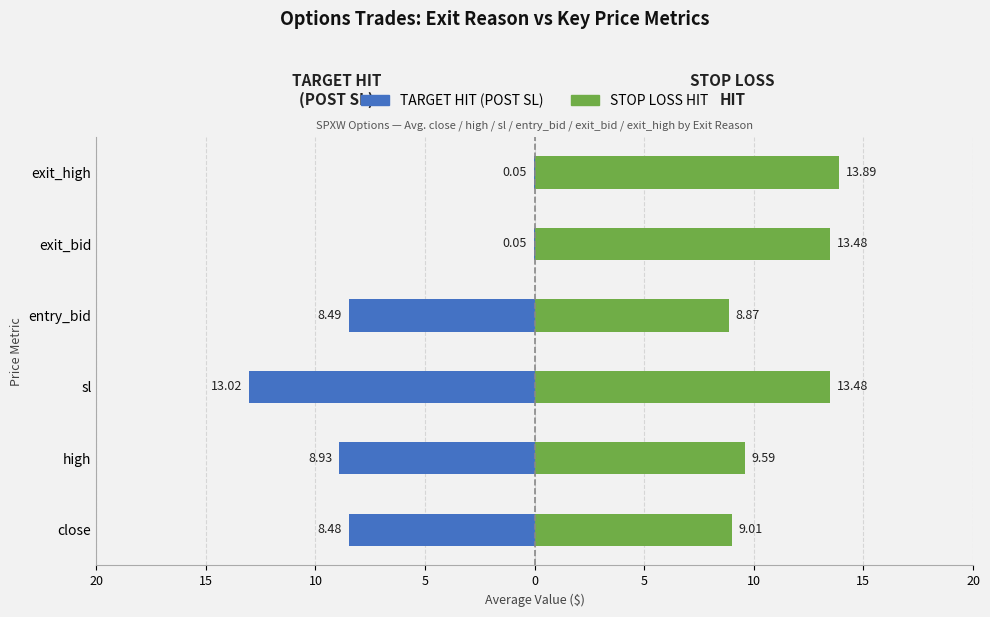

The value of STOP LOSS HIT at entry_bid is 8.9. True or false?

True